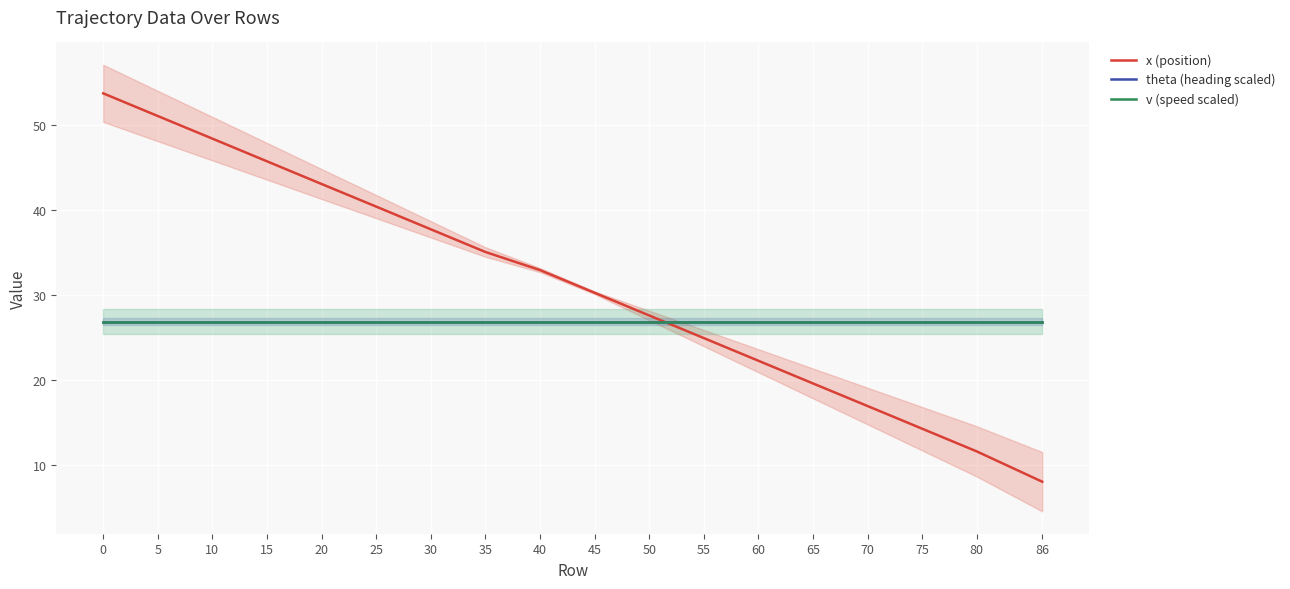

Which series ends up on top after the final intersection of v (speed scaled) and x (position)?

v (speed scaled)